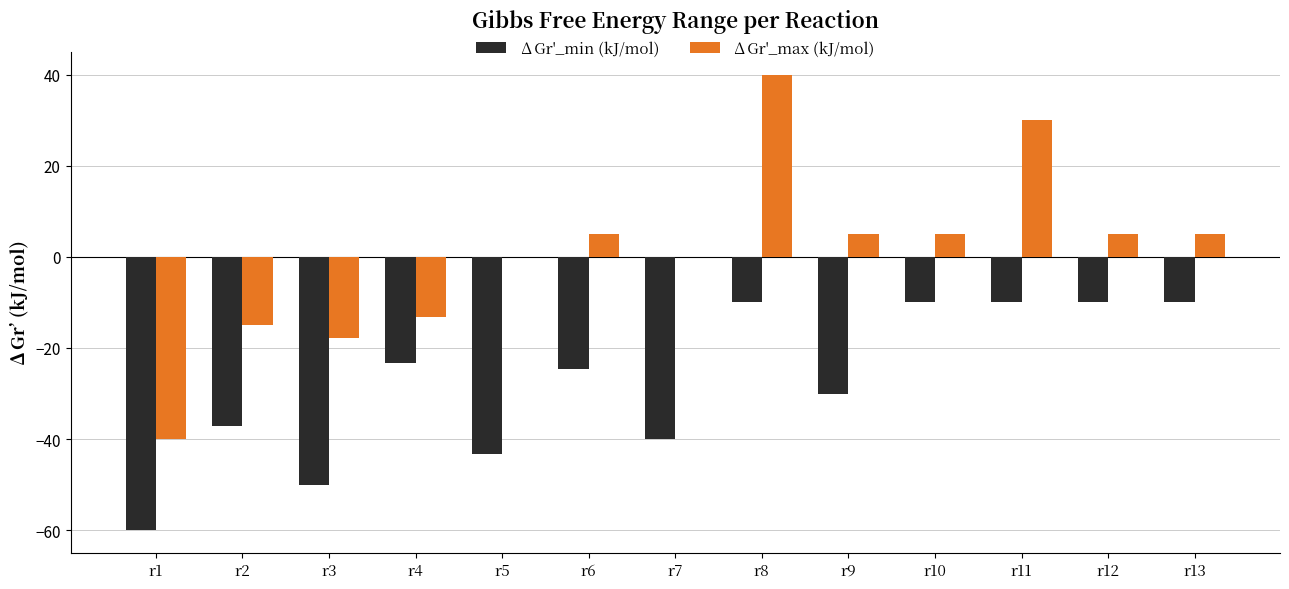

What is the sum of the ∆Gr'_max (kJ/mol) values at r11 and r1?

-10.0